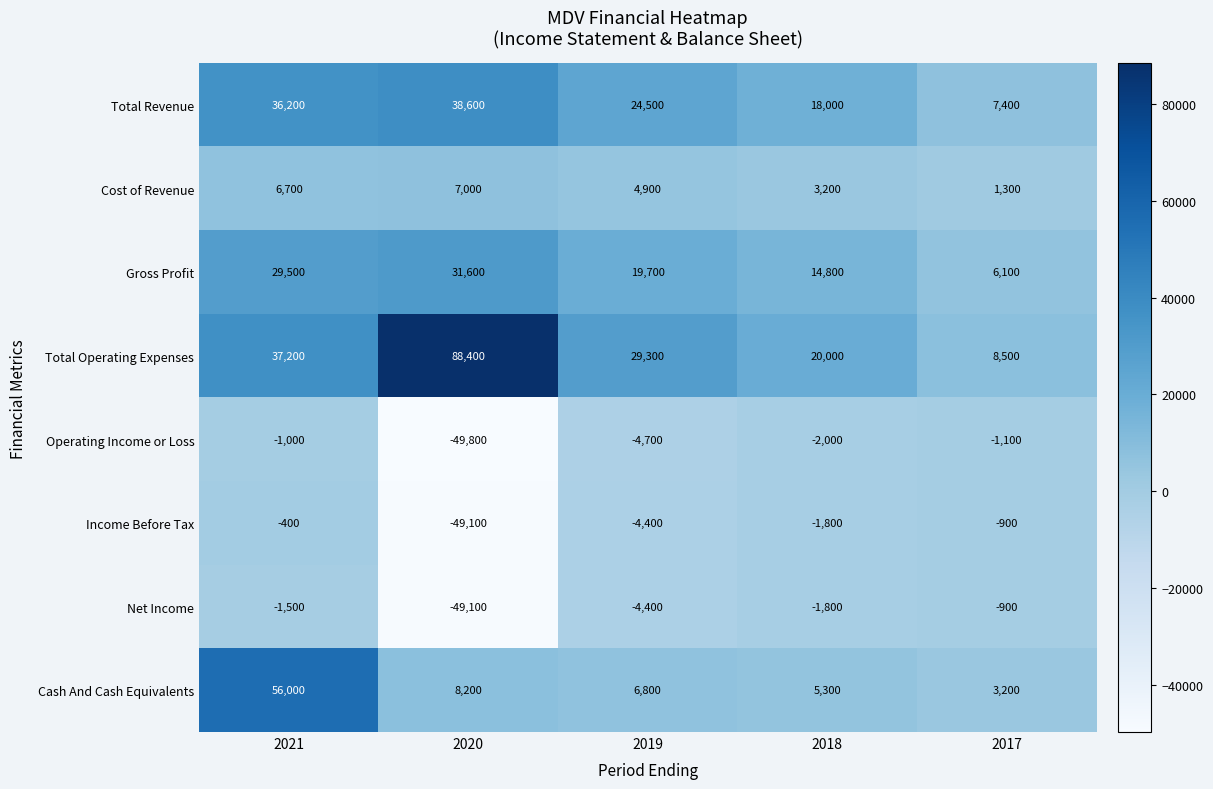

What is the total value across all series at 2021?

162700